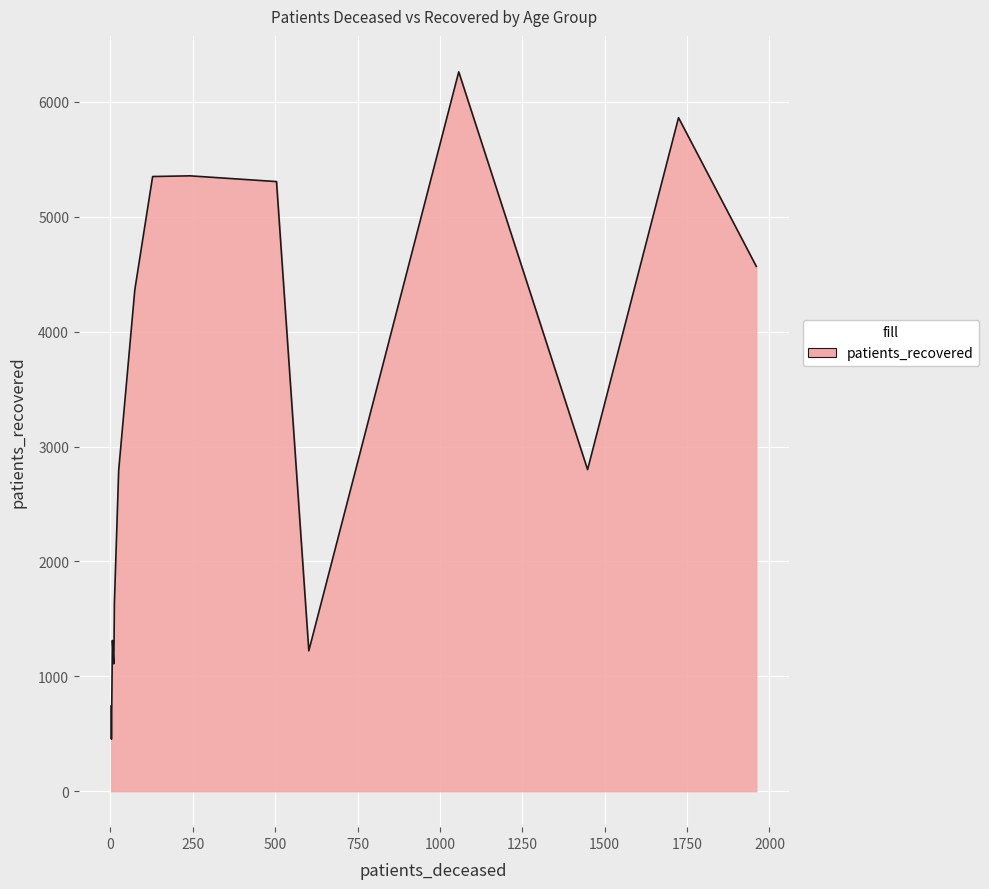

What is the difference between the maximum and minimum values?

5808